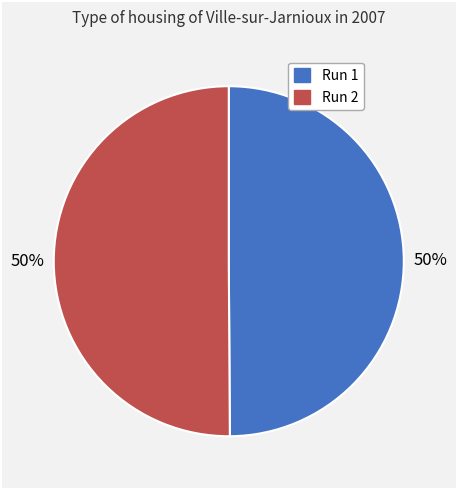

To the nearest percent, what is the average slice percentage?

50%